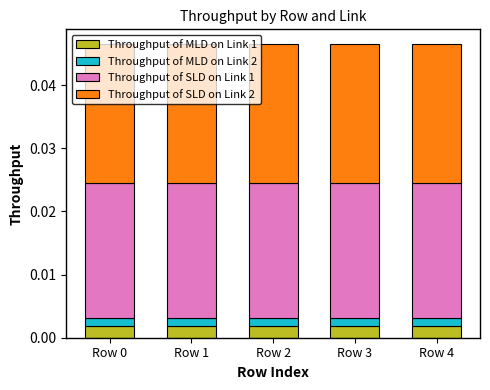

True or false: Throughput of MLD on Link 1 has a value of 0.0 at Row 4.

True